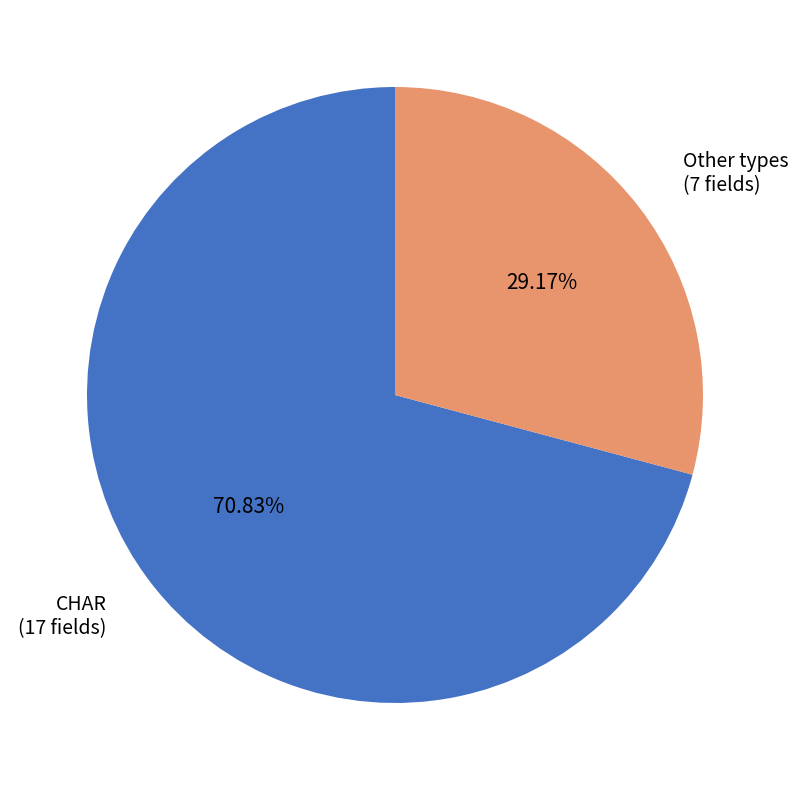

Approximately how many times larger is the value at Other types (7 fields) compared to CHAR (17 fields)?

0.4